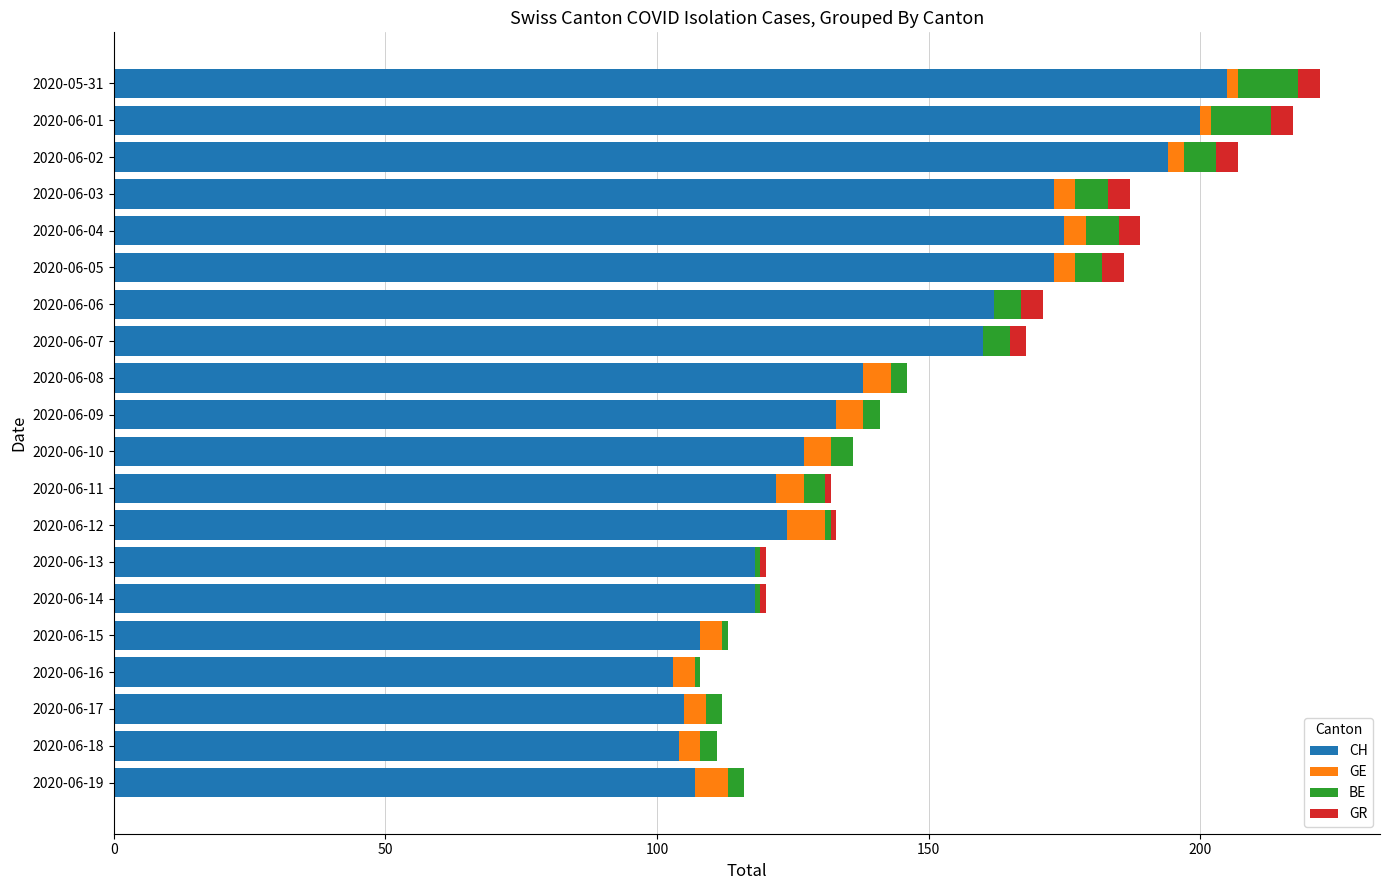

Which category has the highest value in the CH series?

2020-05-31